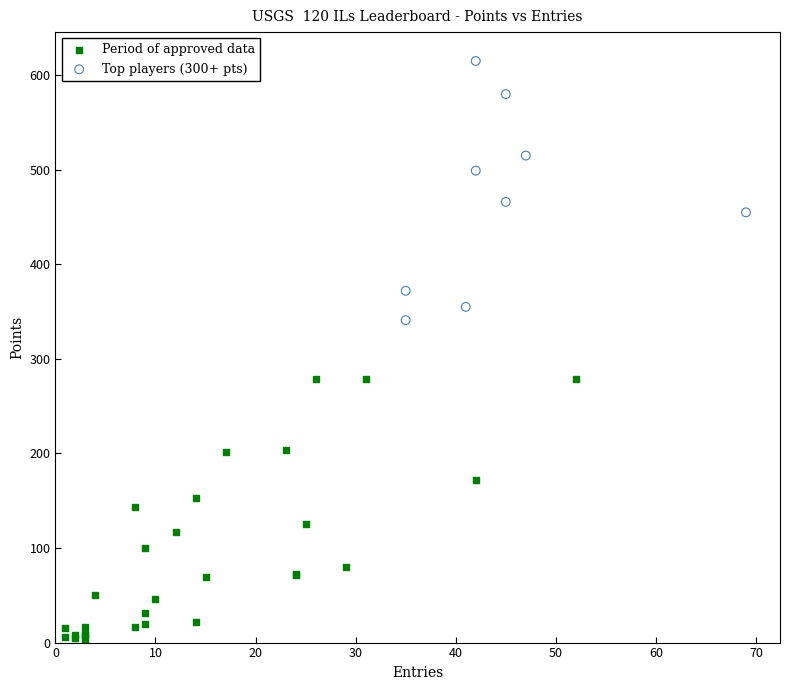

Which series contains the highest Y value?

Top players (300+ pts)